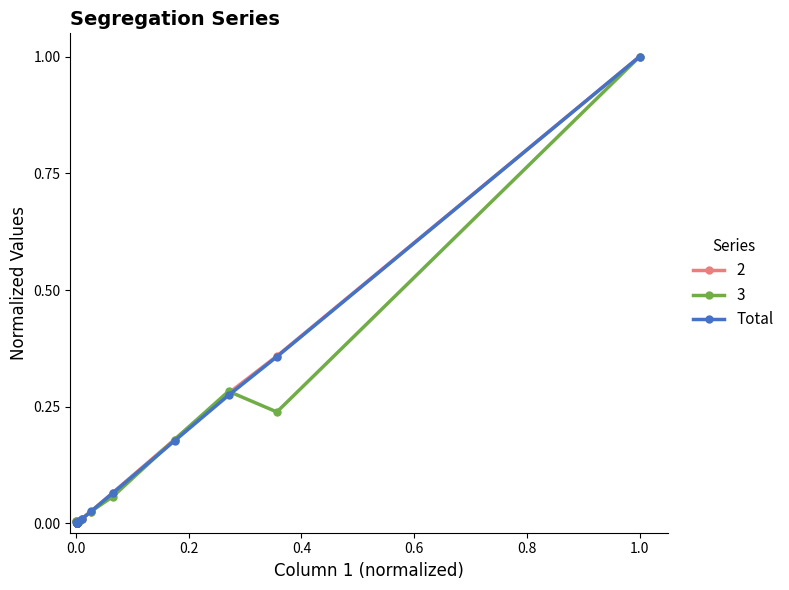

Count the number of values greater than 0.

11